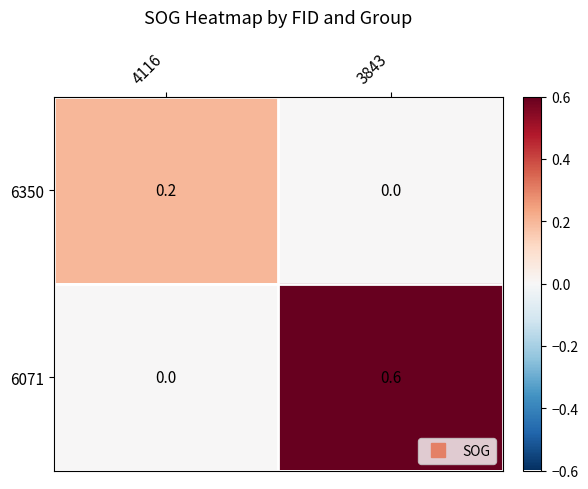

At which category is the sum across all series the highest?

3843